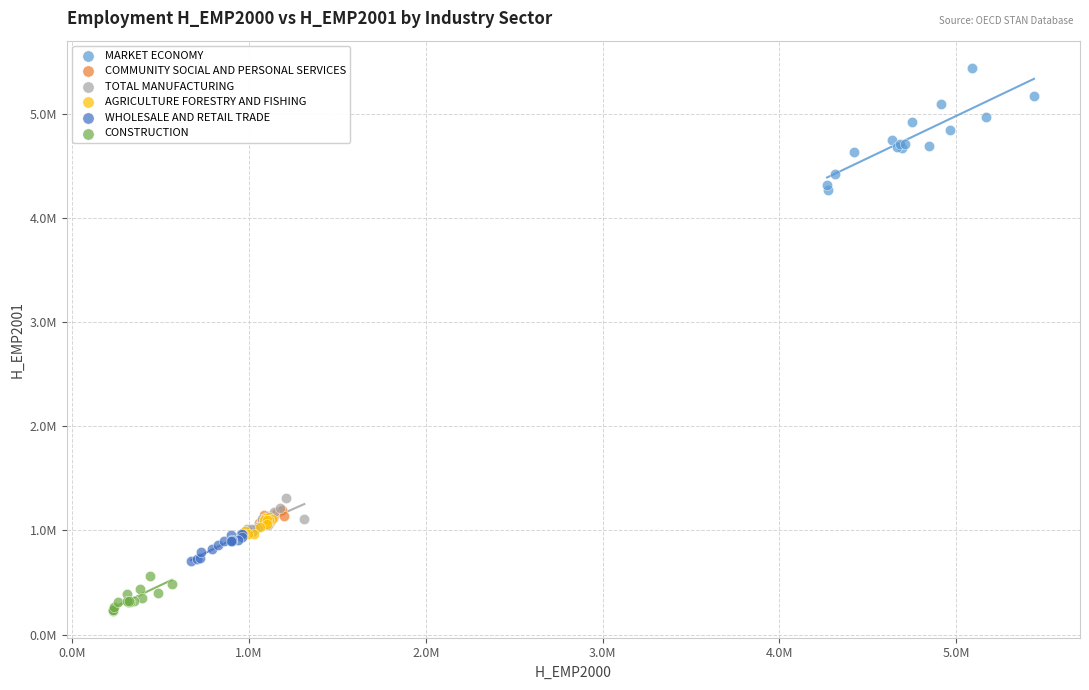

Which series contains the lowest Y value?

CONSTRUCTION